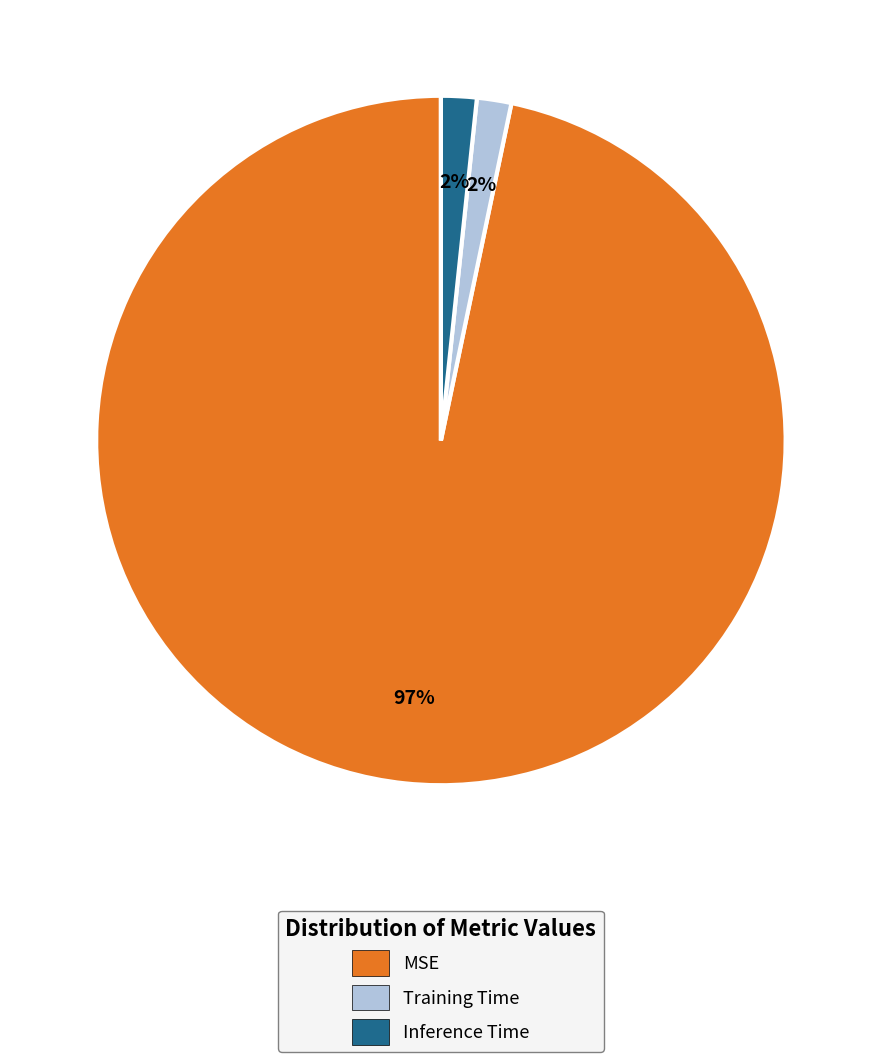

The Training Time slice represents 2% of the pie. True or false?

True